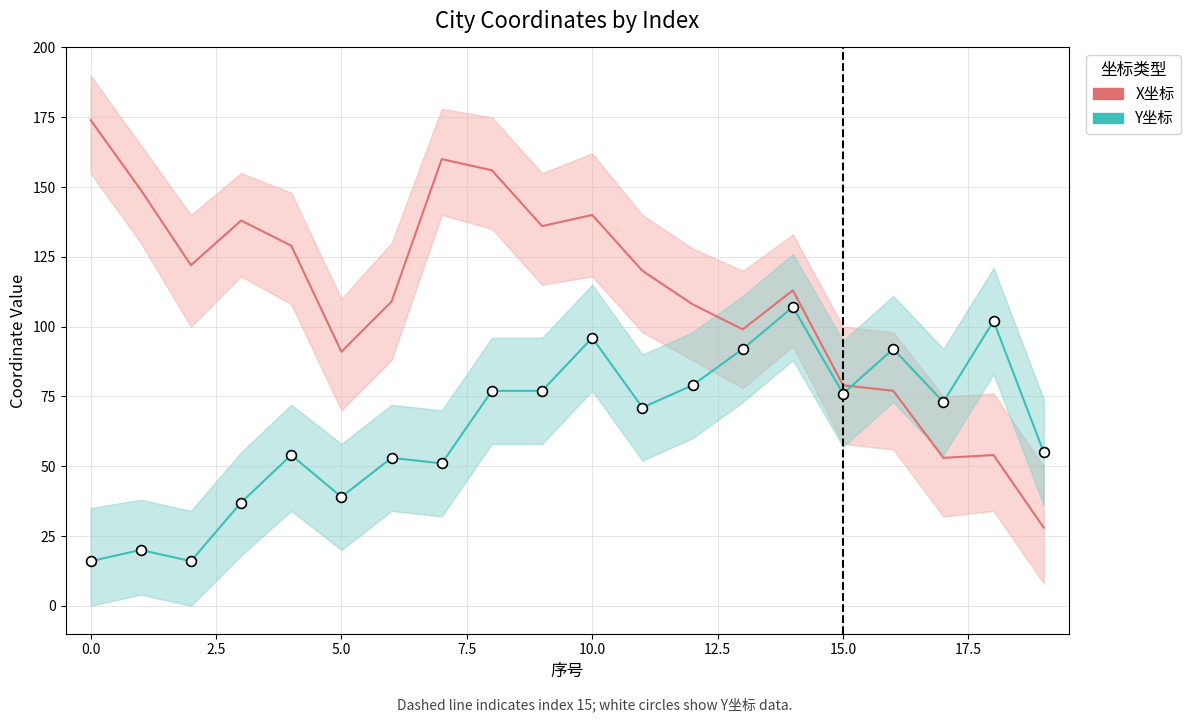

Which series contains the highest Y value?

X坐标